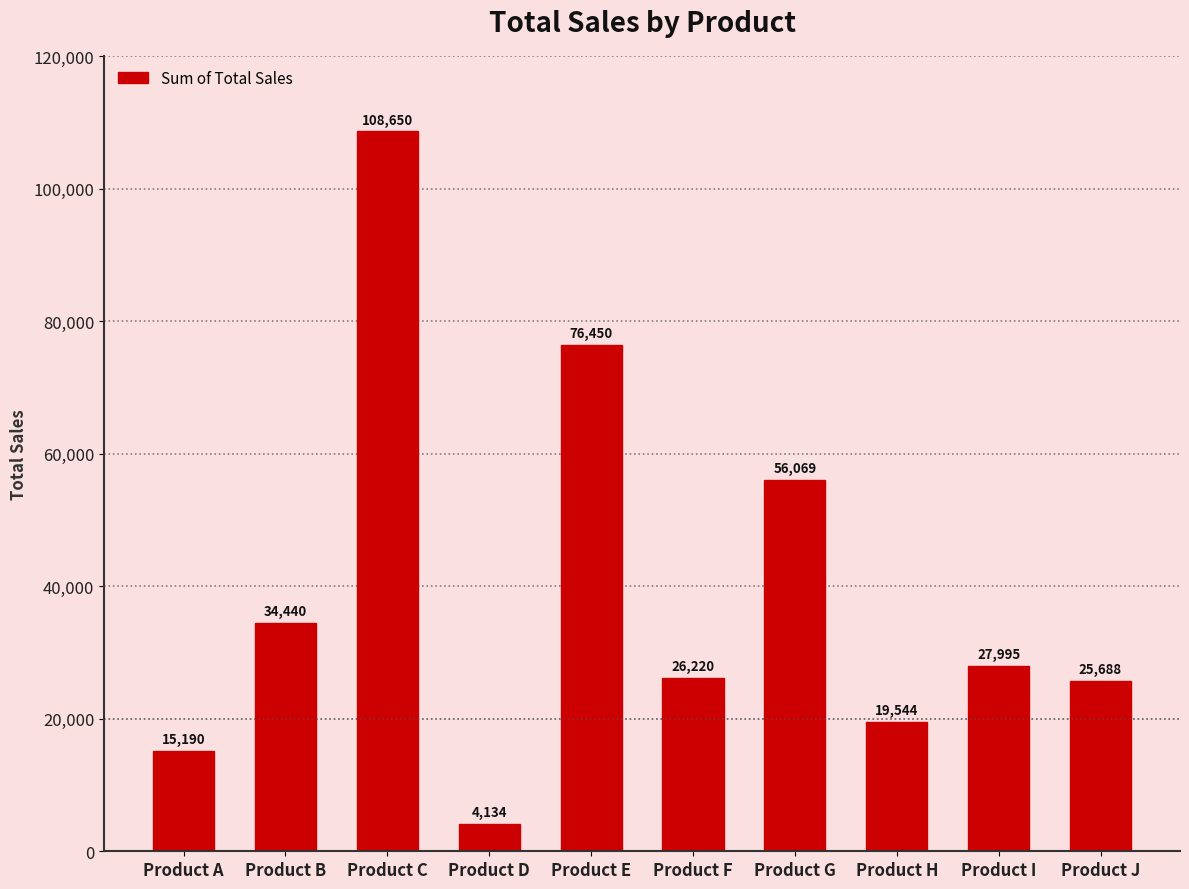

Reading right to left, transcribe all the data shown in this chart.

25688	27995	19544	56069	26220	76450	4134	108650	34440	15190